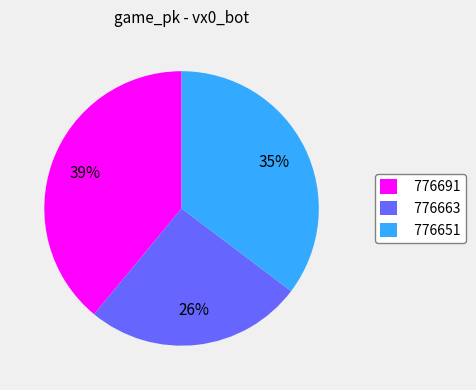

How many slices are in this pie chart?

3